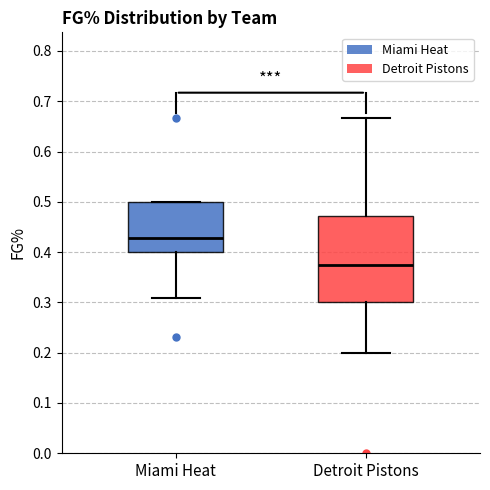

Reading left to right, transcribe this box plot: for each box, give where its median line is, the range the box spans, and where its two whiskers end, as read against the y-axis. The values are not printed on the chart, so give them approximately, as read against the axis.

Miami Heat: median 0.43, box 0.40 to 0.50, whiskers 0.31 to 0.50
Detroit Pistons: median 0.38, box 0.30 to 0.47, whiskers 0.20 to 0.67